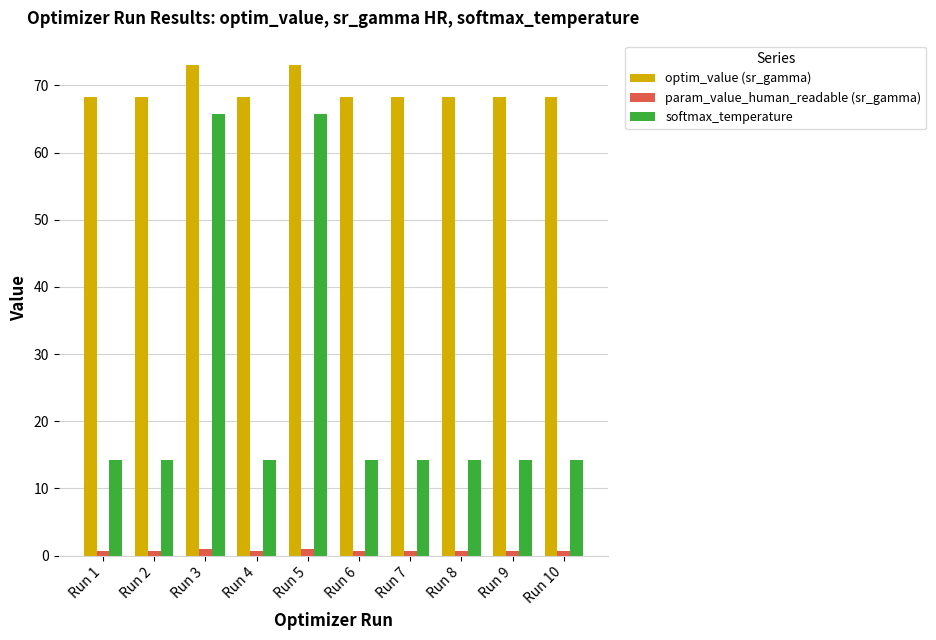

List the series in order of their peak value, highest first.

optim_value (sr_gamma), softmax_temperature, param_value_human_readable (sr_gamma)